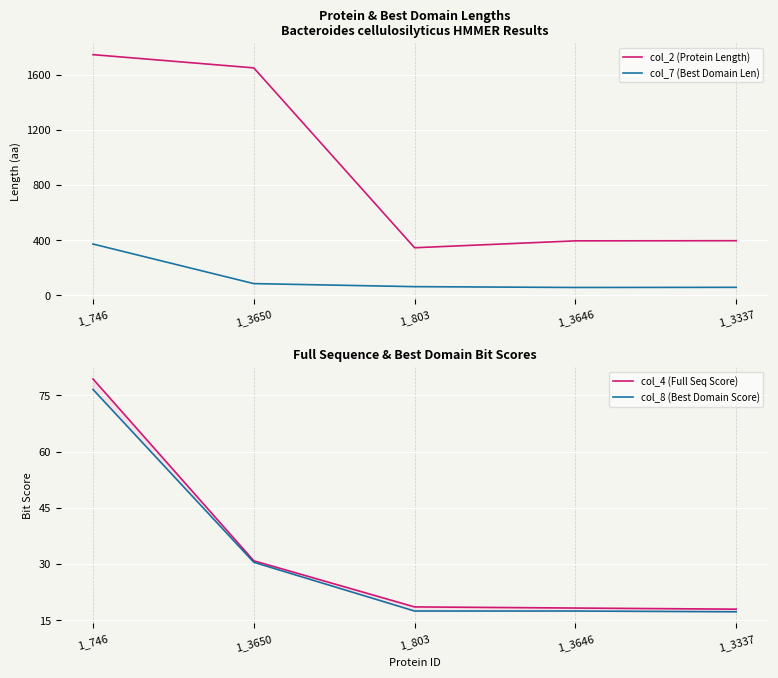

Rank the categories by col_8 (Best Domain Score) value from highest to lowest.

1_746, 1_3650, 1_803, 1_3646, 1_3337